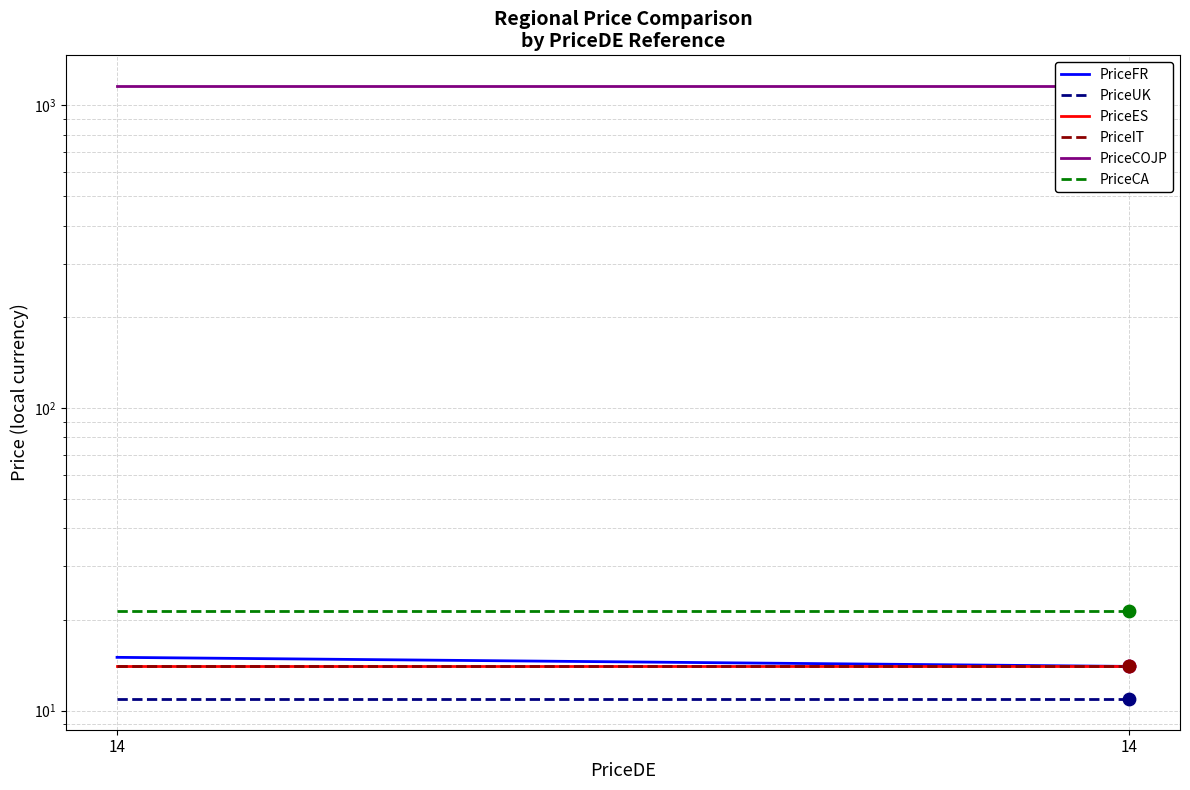

Is the value of PriceIT at 14 greater than the value of PriceFR at 14?

No